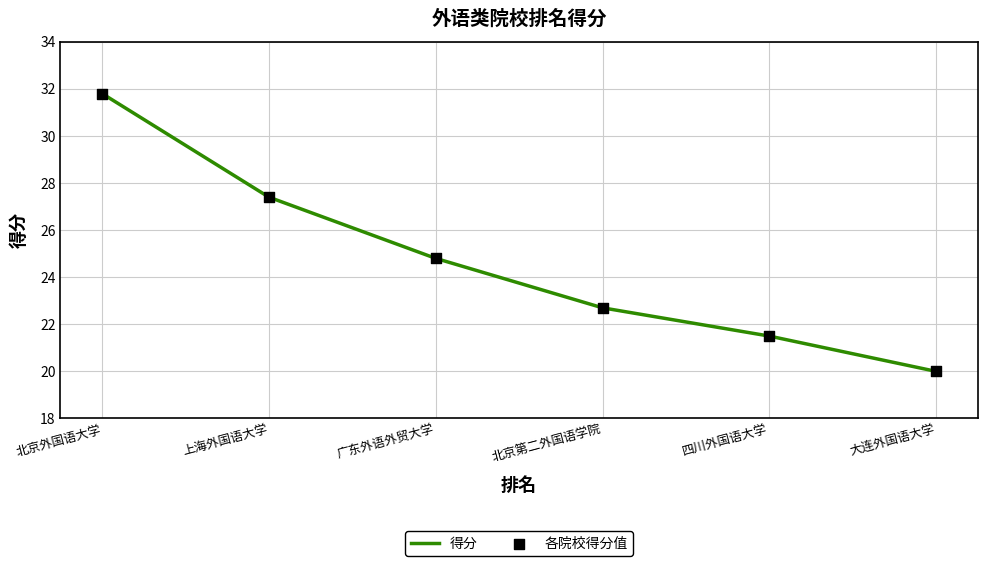

What position from the right is 大连外国语大学?

1